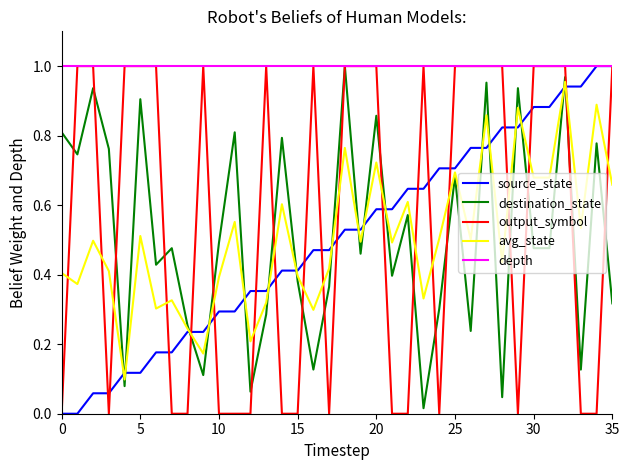

What is the sum of all source_state values?

18.0